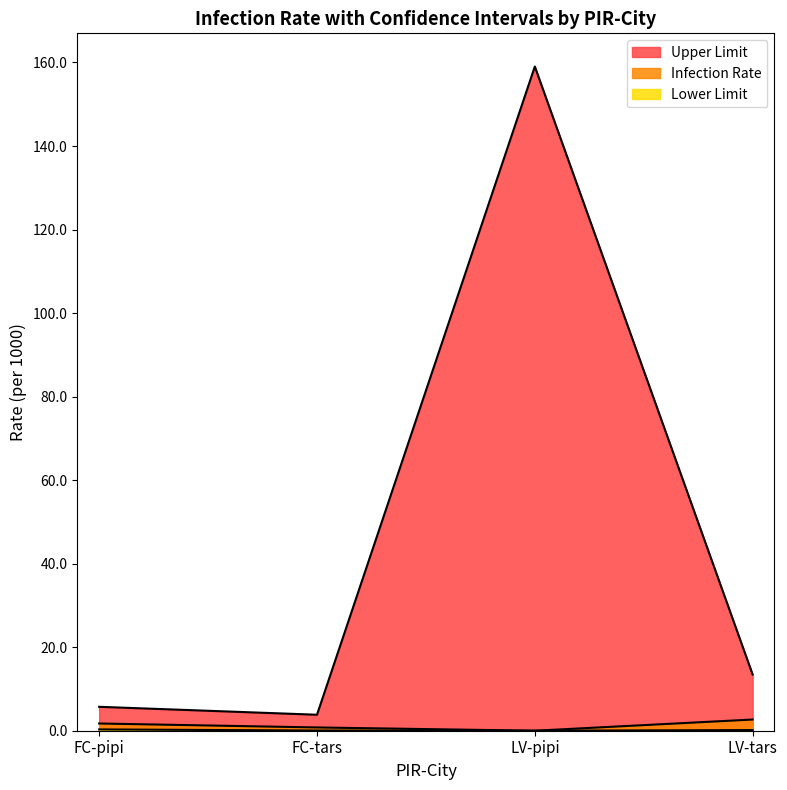

How many lines are shown in the chart?

3